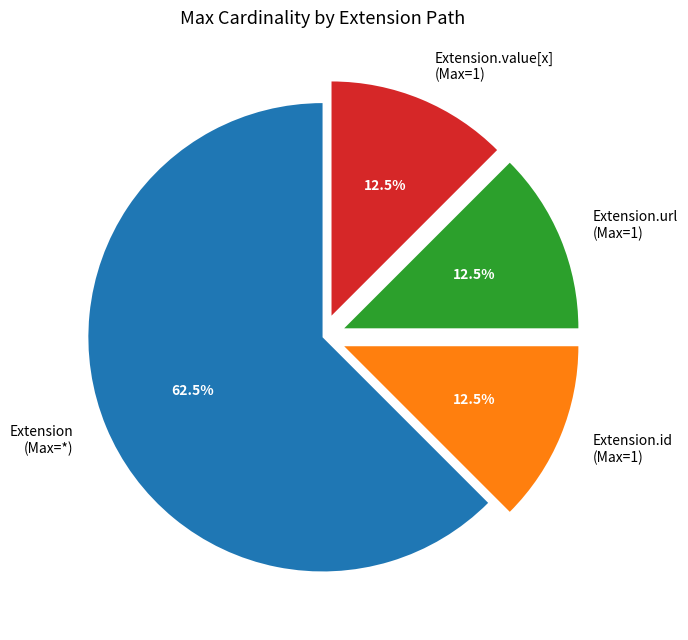

Is there a majority slice in this chart?

Yes